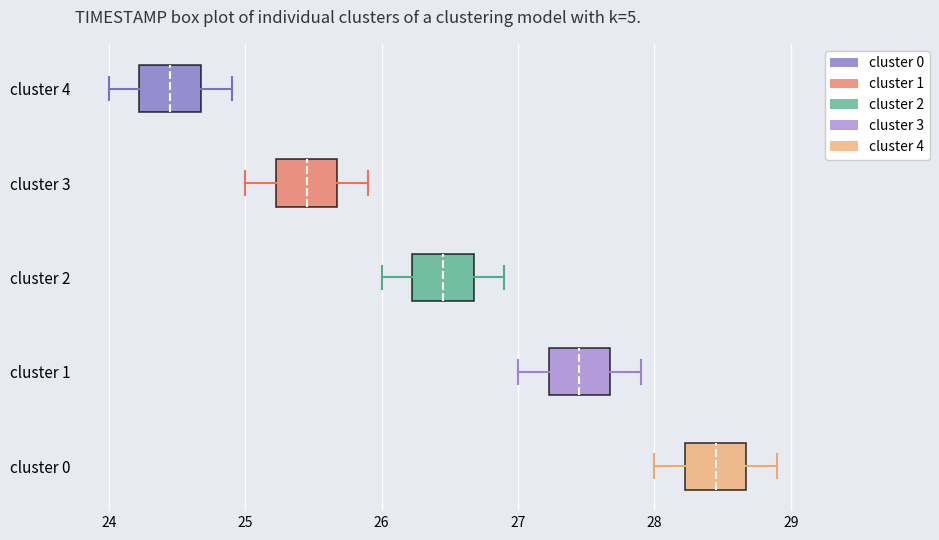

Reading bottom to top, transcribe this box plot: for each box, give where its median line is, the range the box spans, and where its two whiskers end, as read against the x-axis. The values are not printed on the chart, so give them approximately, as read against the axis.

cluster 0: median 28.5, box 28.2 to 28.7, whiskers 28.0 to 28.9
cluster 1: median 27.5, box 27.2 to 27.7, whiskers 27.0 to 27.9
cluster 2: median 26.5, box 26.2 to 26.7, whiskers 26.0 to 26.9
cluster 3: median 25.5, box 25.2 to 25.7, whiskers 25.0 to 25.9
cluster 4: median 24.5, box 24.2 to 24.7, whiskers 24.0 to 24.9